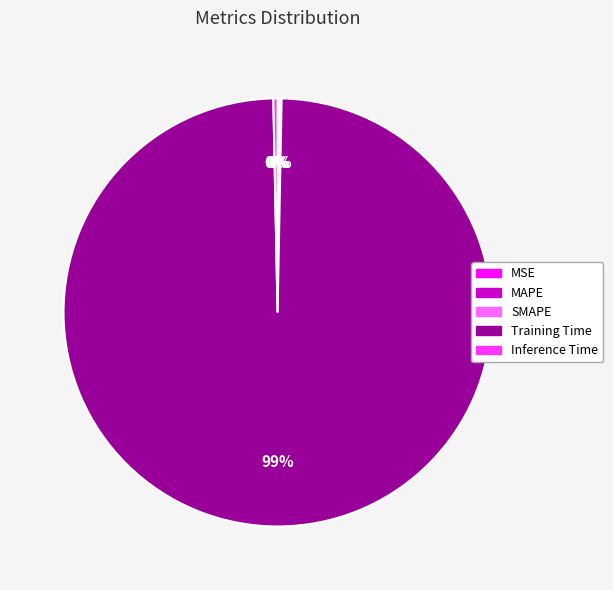

Is there a majority slice in this chart?

Yes